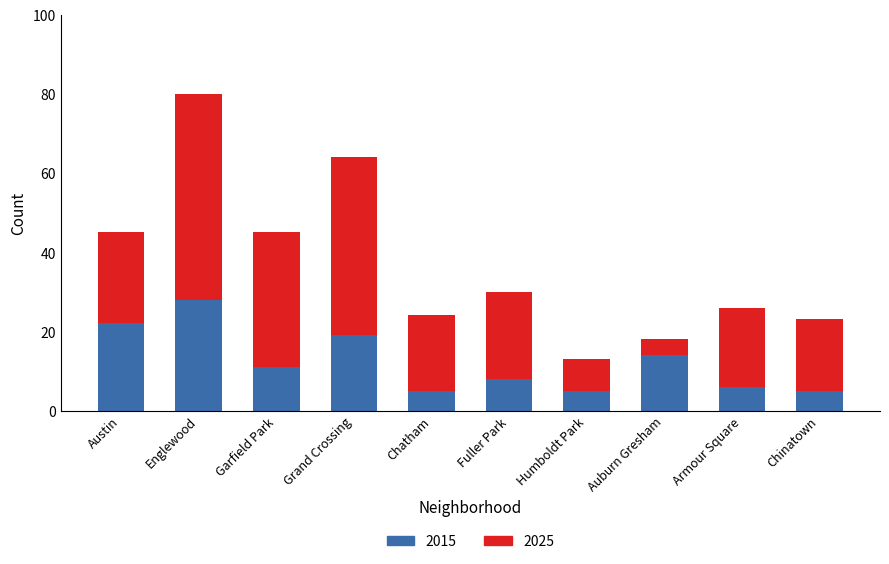

Is it true that 2015 equals 5 at Chinatown?

True